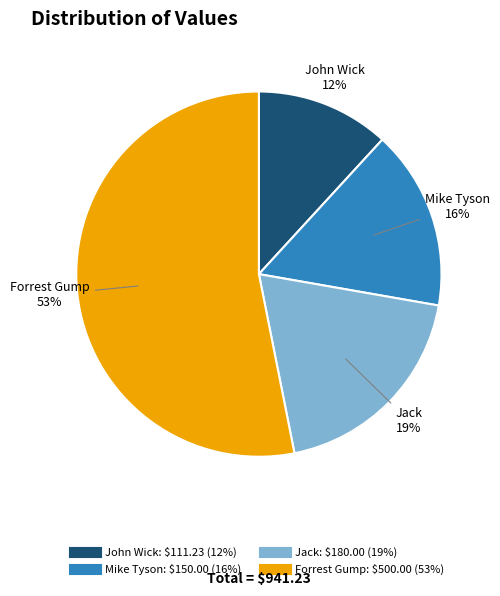

Is there any slice that represents more than half of the pie?

Yes